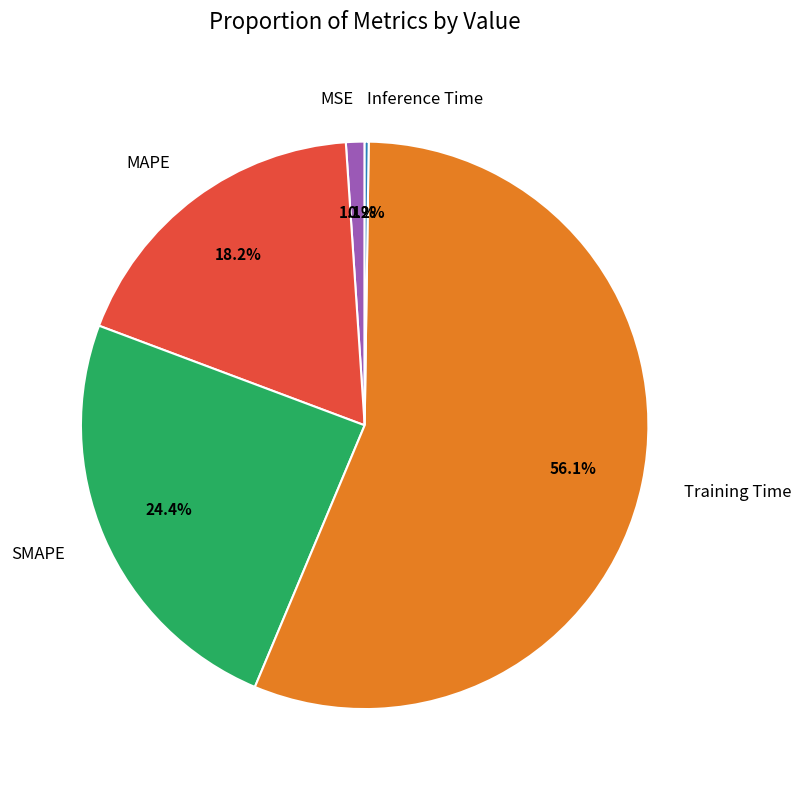

Which has a higher value, MAPE or Training Time?

Training Time